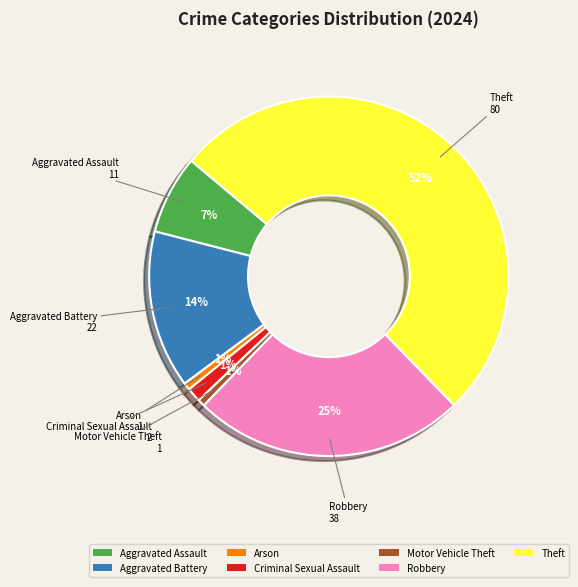

Count the number of slices in the pie.

7